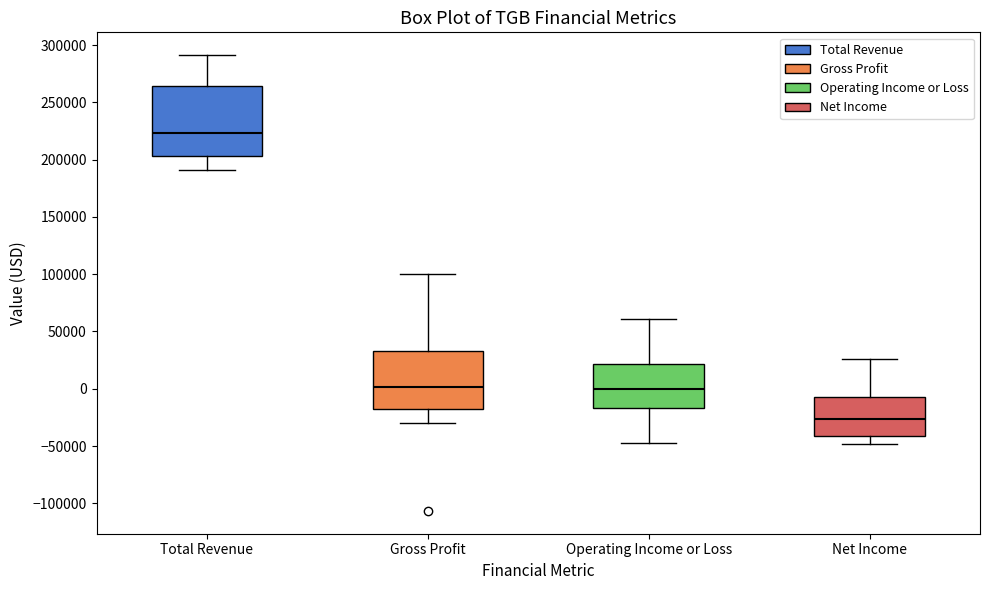

Which box is the tallest, from its lower edge to its upper edge?

Total Revenue